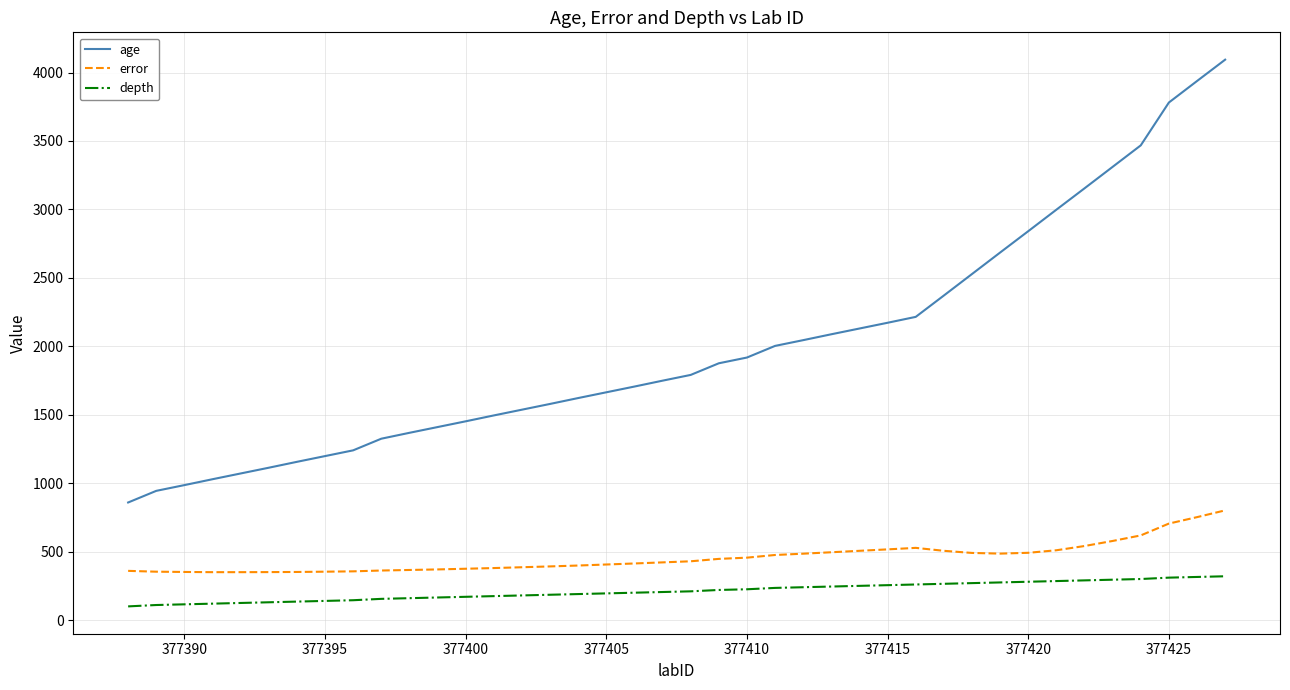

True or false: depth and age cross at least once.

False